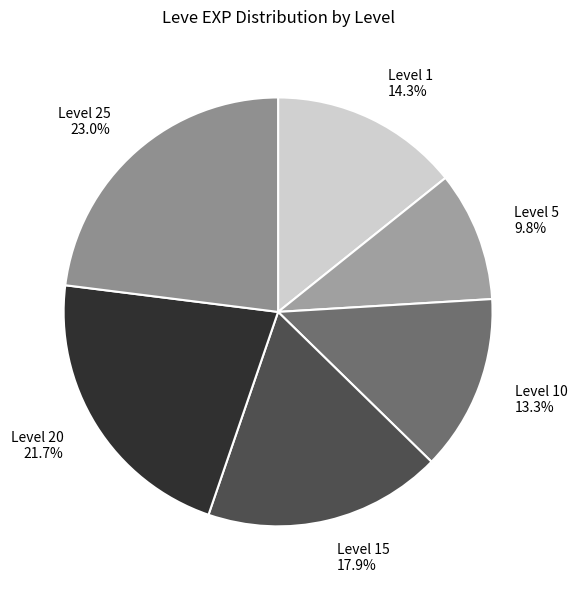

Rank the categories by value from highest to lowest.

Level 25, Level 20, Level 15, Level 1, Level 10, Level 5